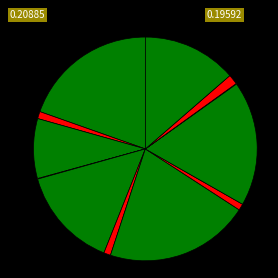

Which slice is the smallest?

2025.1月